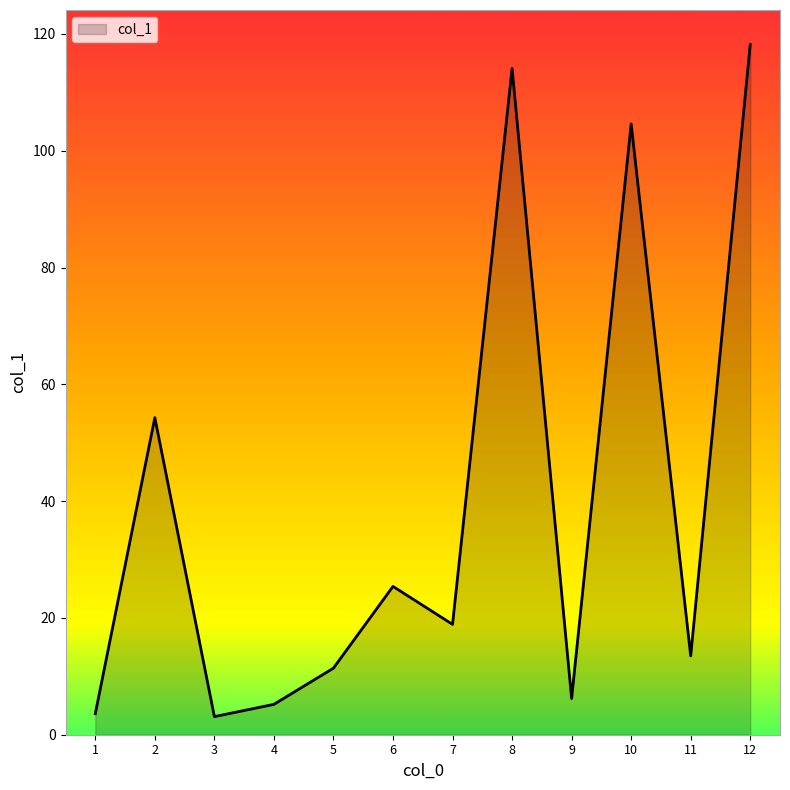

How many values are below 18?

6